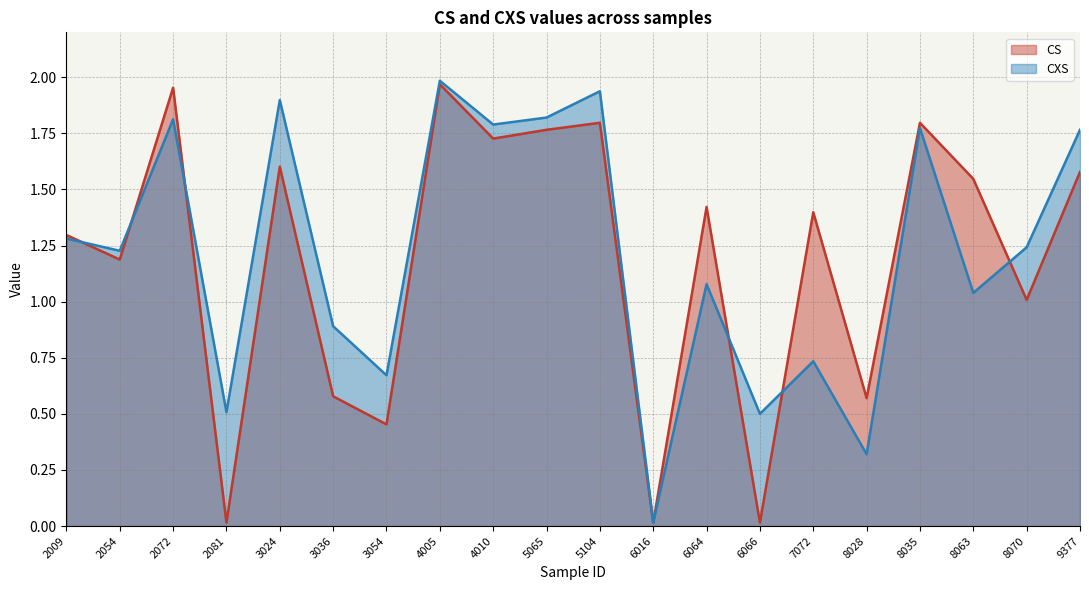

List the series in order of their overall mean, lowest first.

CS, CXS